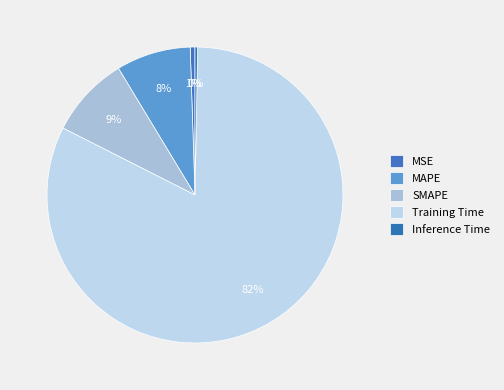

Is there any slice that represents more than half of the pie?

Yes